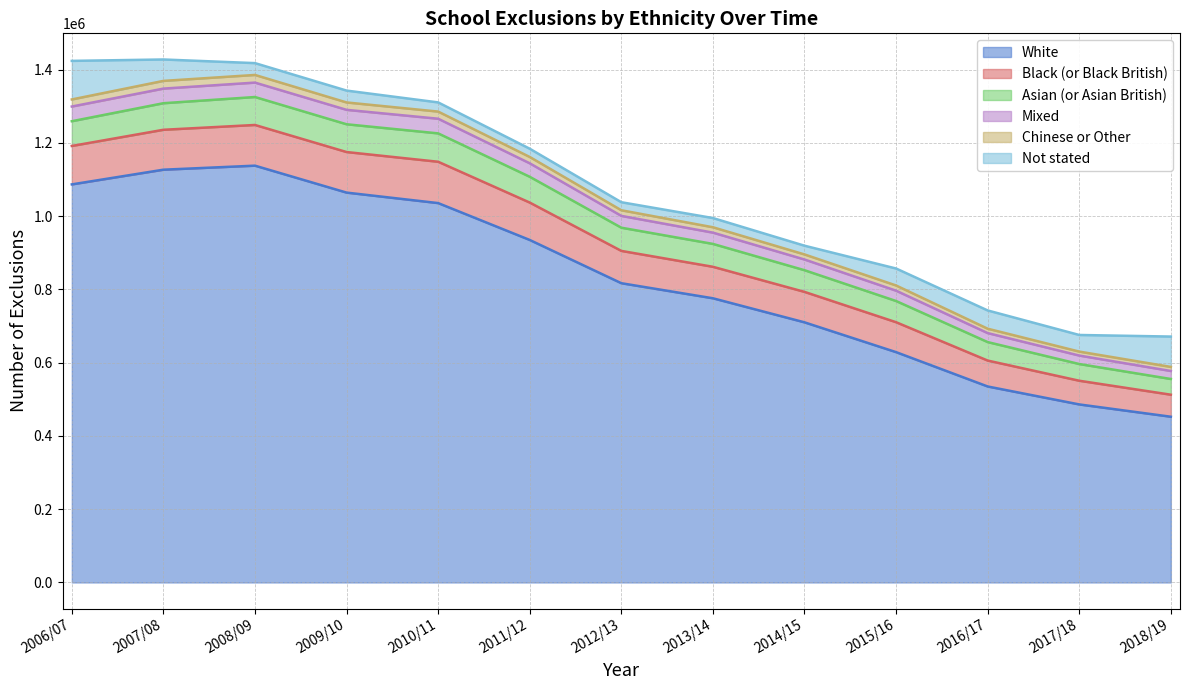

The Black (or Black British) series shows 2340139 at 2006/07. True or false?

False